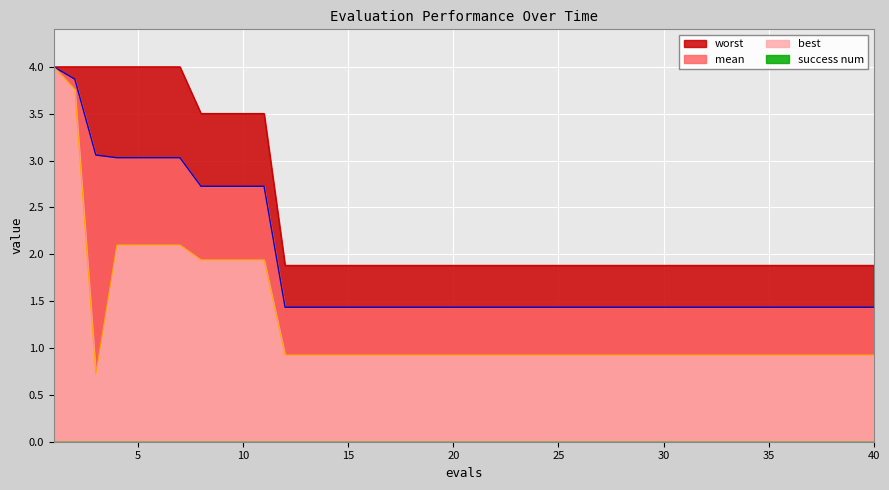

True or false: mean and worst intersect in this chart.

False